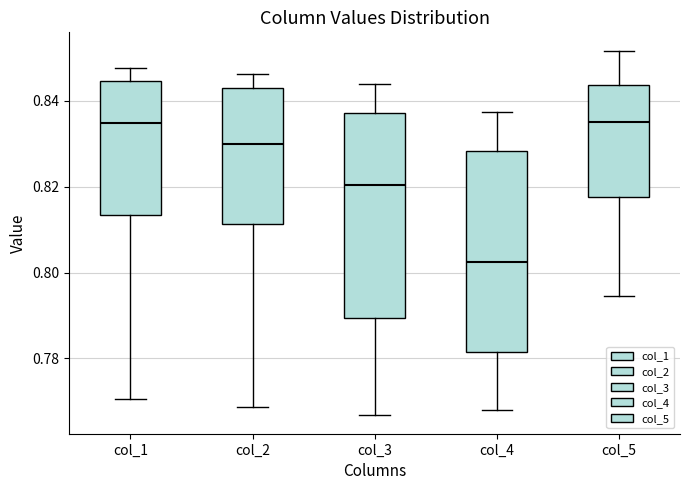

Reading left to right, read every box against the y-axis: the position of its median line, the range the box covers, and the ends of its whiskers. The values are not printed on the chart, so give them approximately, as read against the axis.

col_1: median 0.834, box 0.814 to 0.844, whiskers 0.770 to 0.848
col_2: median 0.830, box 0.812 to 0.844, whiskers 0.768 to 0.846
col_3: median 0.820, box 0.790 to 0.838, whiskers 0.766 to 0.844
col_4: median 0.802, box 0.782 to 0.828, whiskers 0.768 to 0.838
col_5: median 0.836, box 0.818 to 0.844, whiskers 0.794 to 0.852